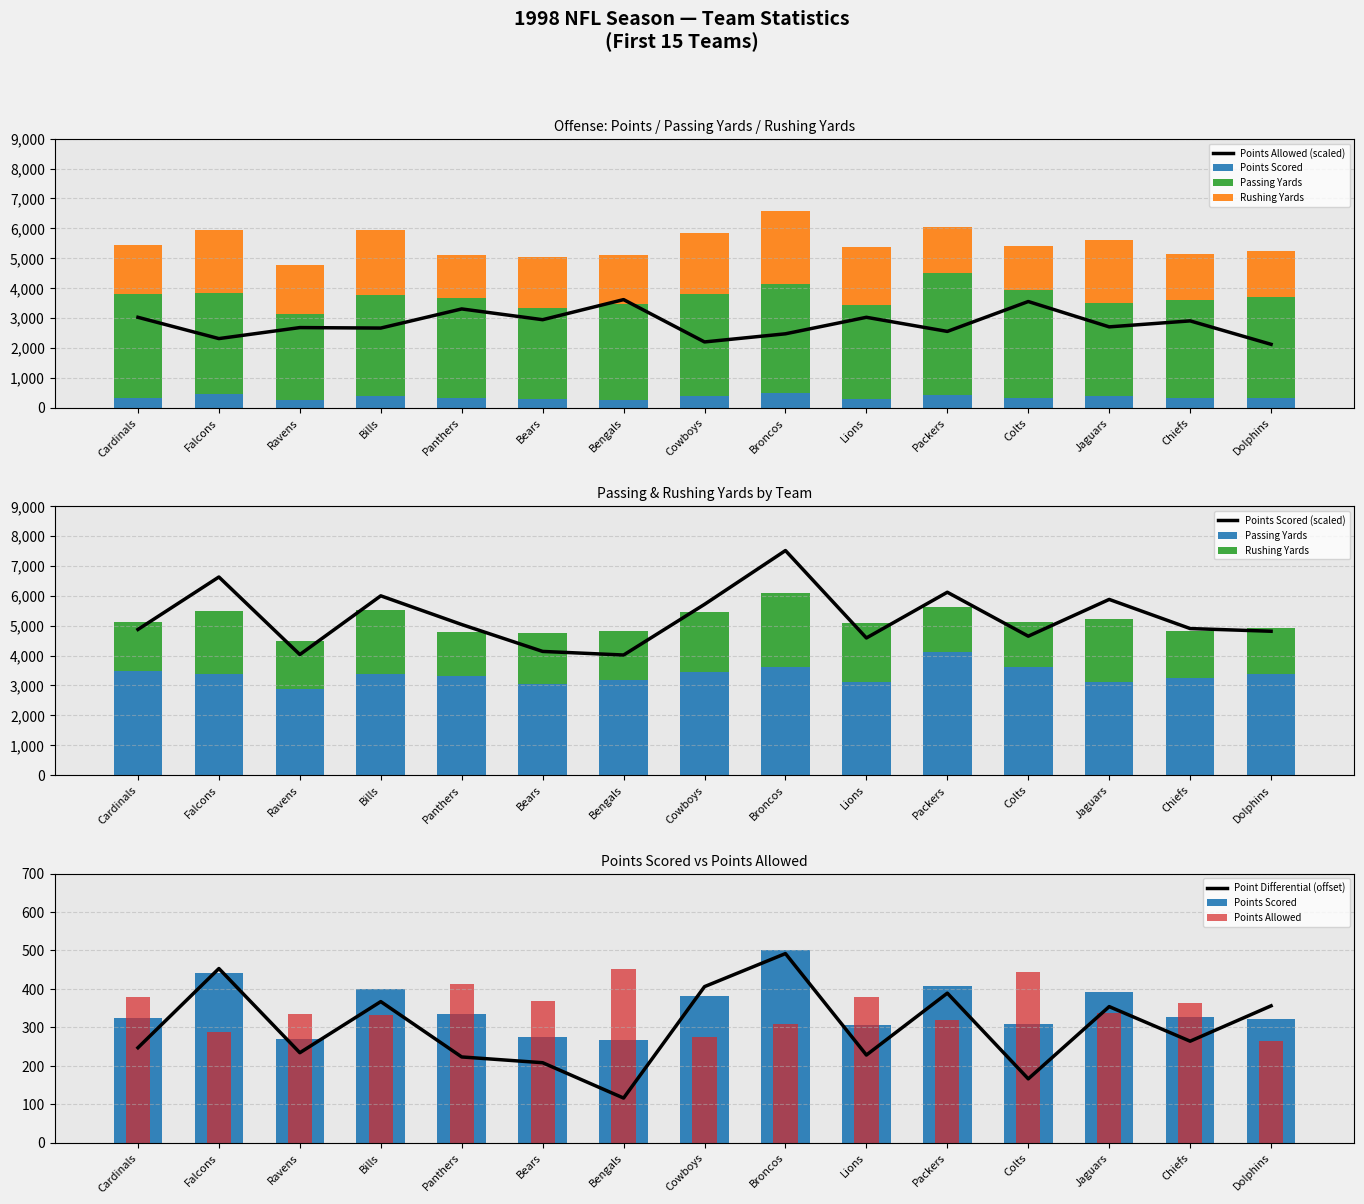

Count the number of data series in this chart.

4